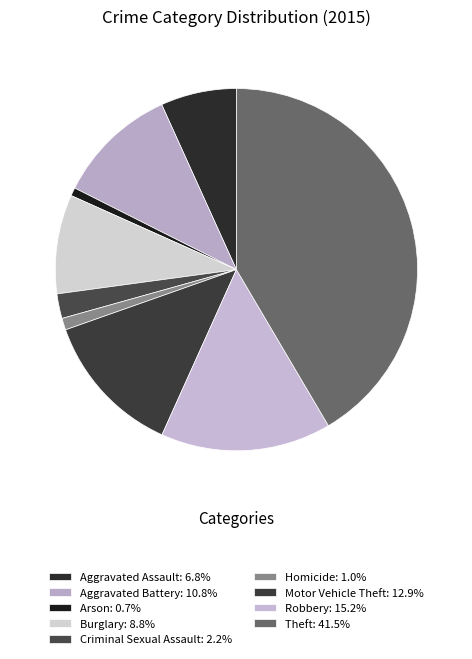

How many segments does this pie chart have?

9